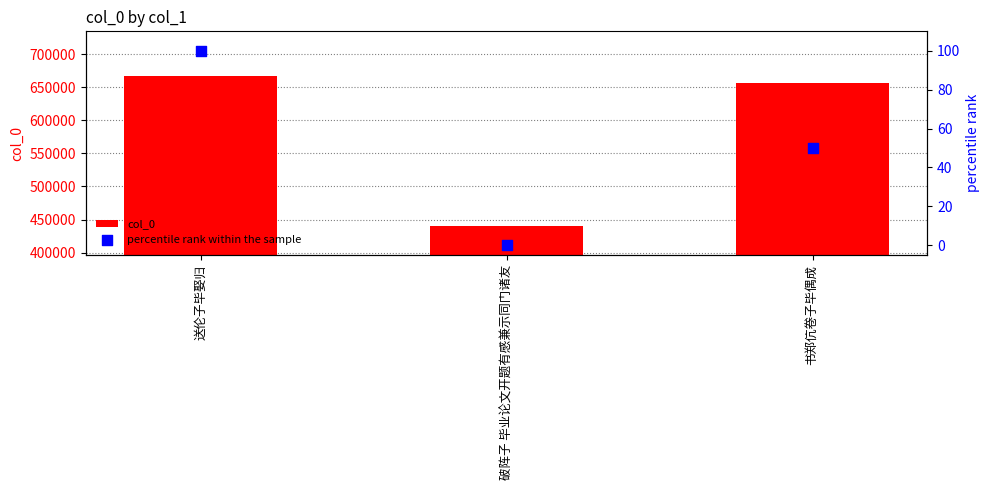

At which category is the sum across all series the highest?

送伦子毕娶归